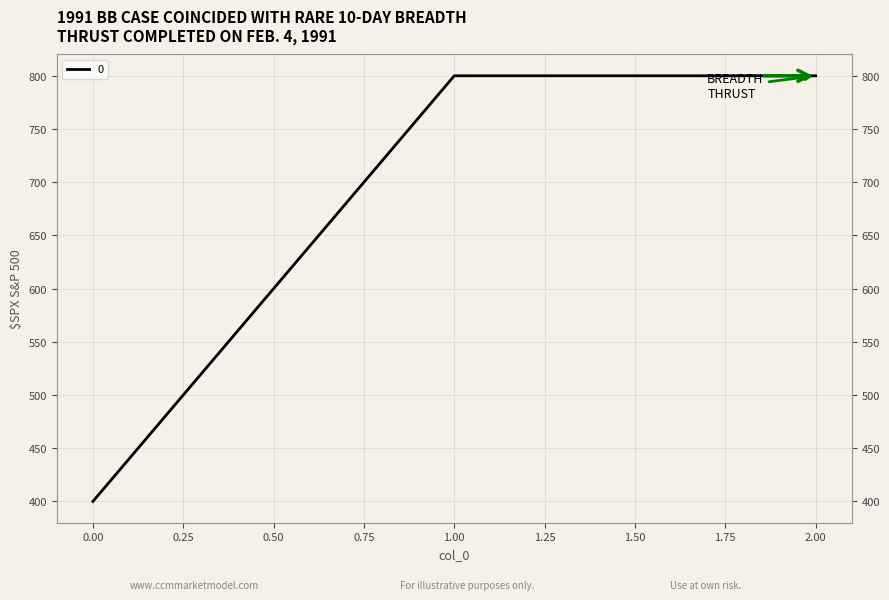

Count the number of categories in the chart.

3